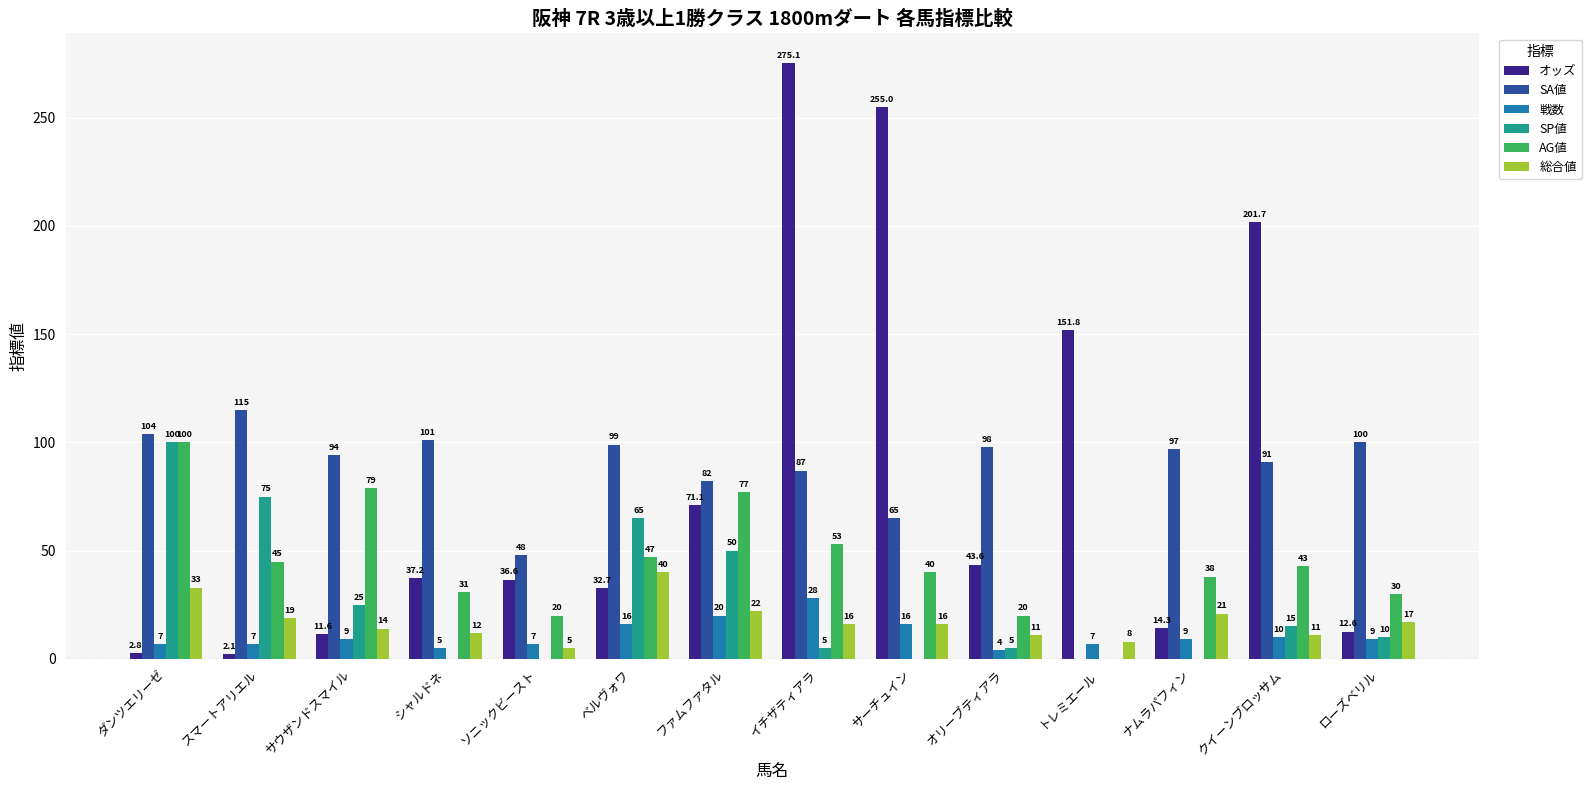

Which series has the largest total across all categories?

SA値